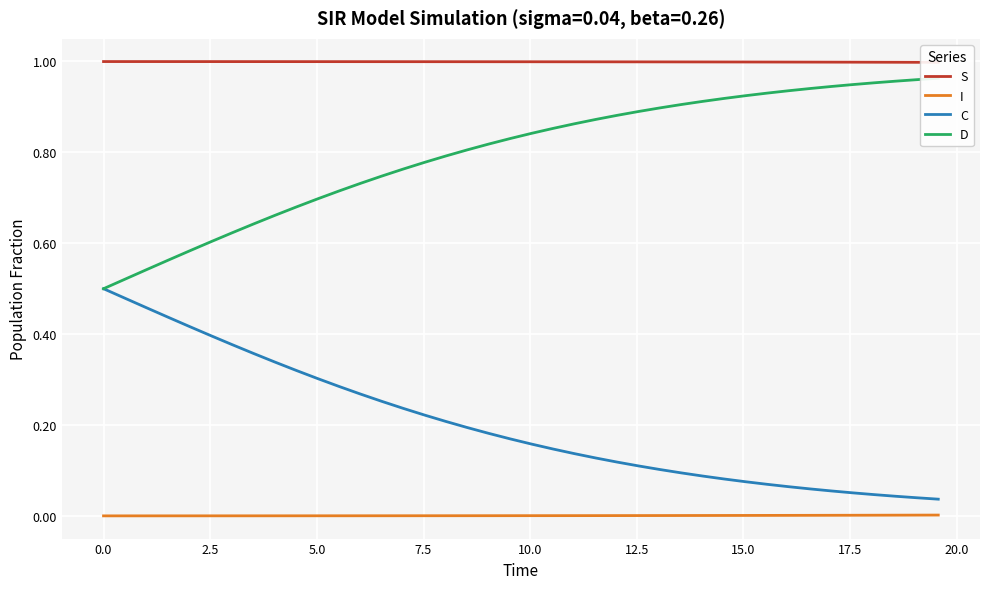

True or false: I and C intersect in this chart.

False